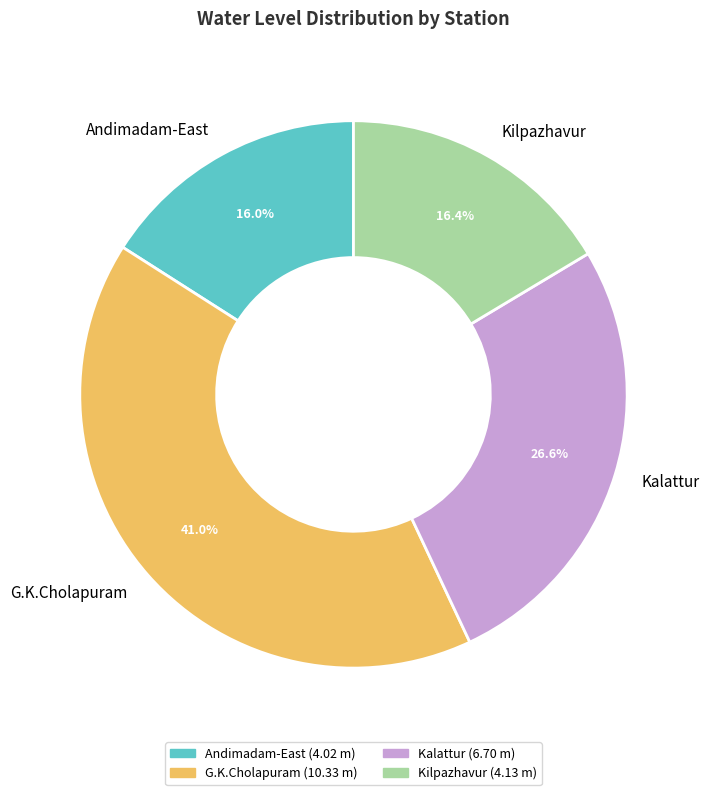

True or false: G.K.Cholapuram accounts for 41% of the total.

True